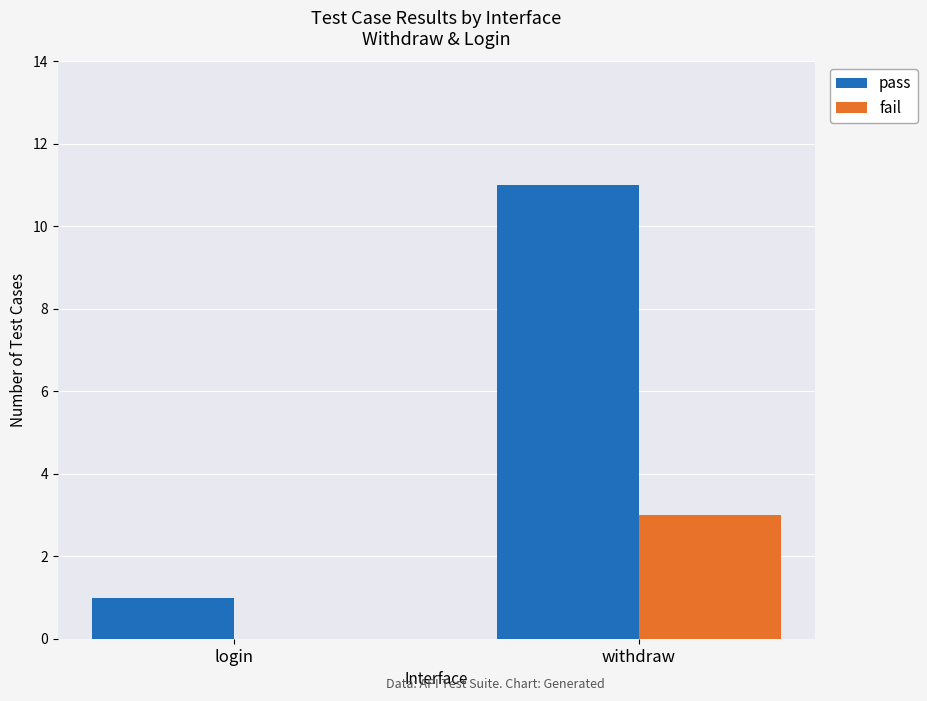

At which label is fail closest to 1?

login